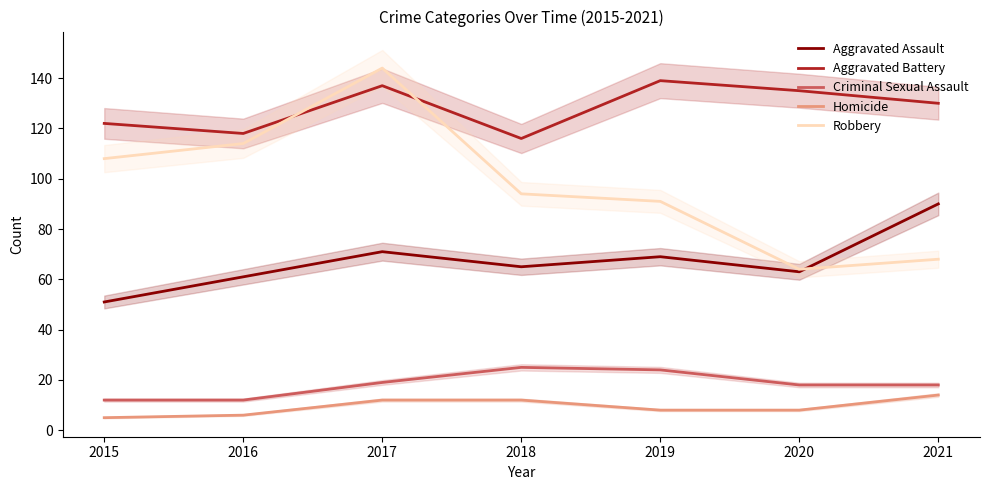

Which category has the lowest value in the Homicide series?

2015